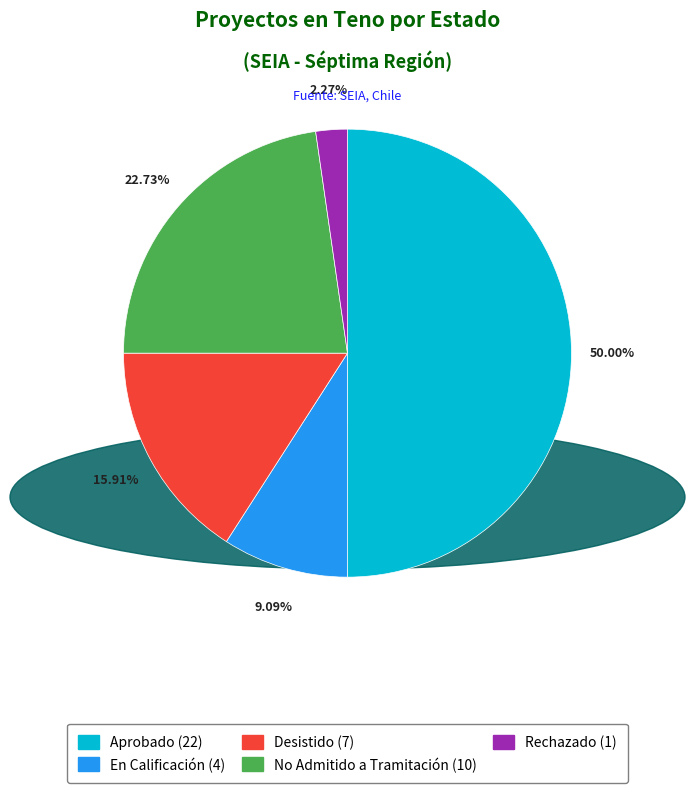

Approximately how many times larger is the value at Desistido compared to Rechazado?

7.0